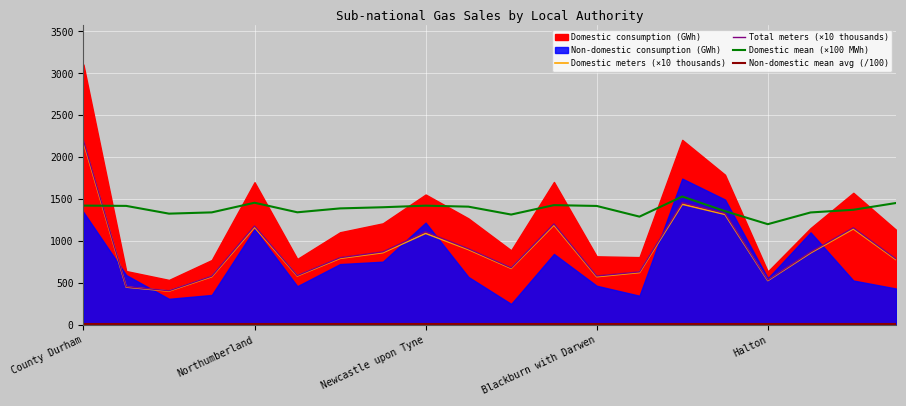

How many interior local valleys does the Domestic meters (thousands) series have?

5